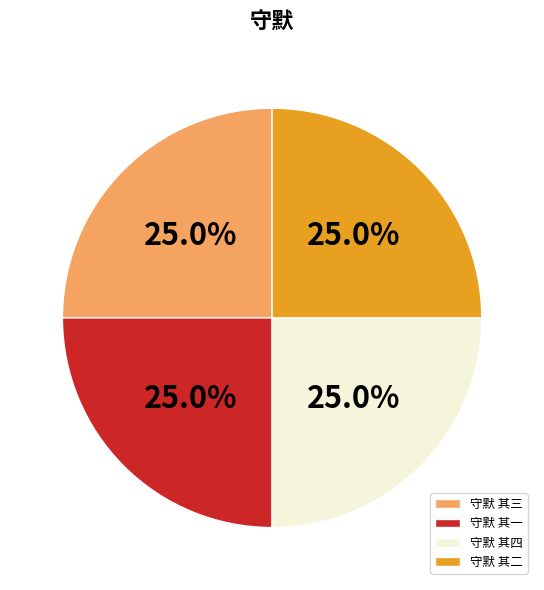

Approximately how many times larger is the value at 守默 其一 compared to 守默 其二?

1.0